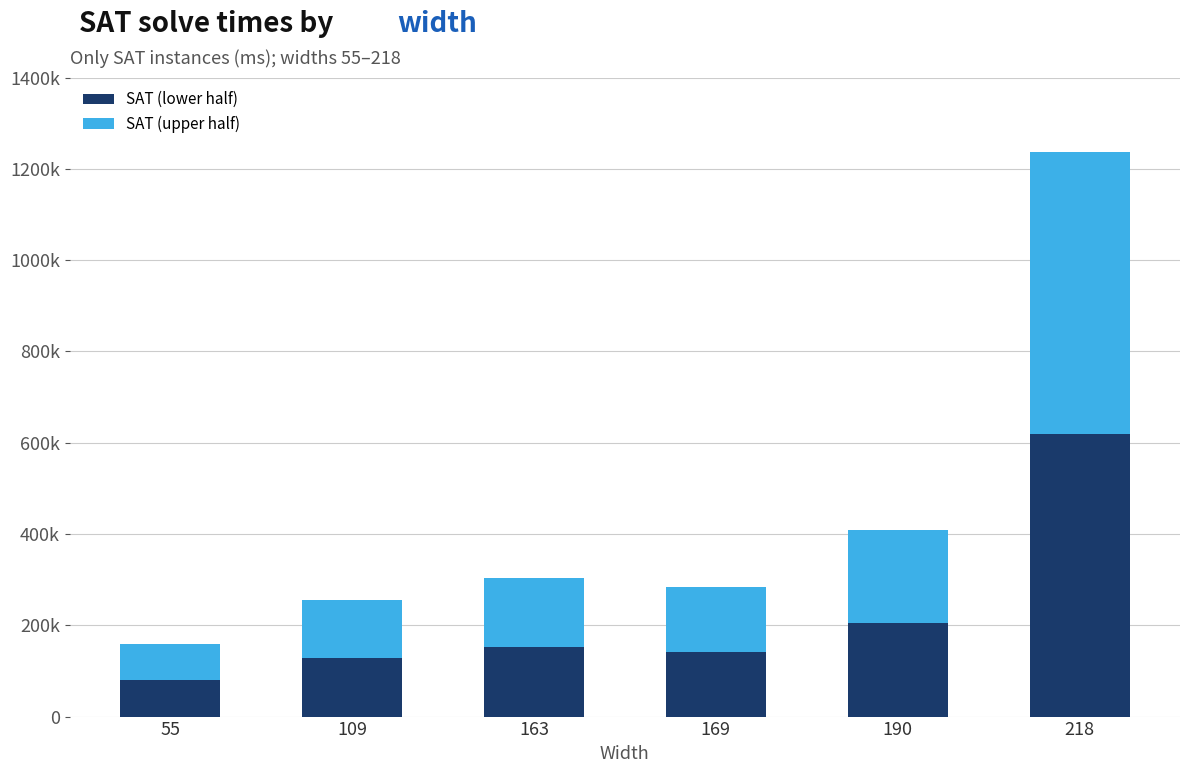

Are the bars grouped side by side (vs. stacked)?

No